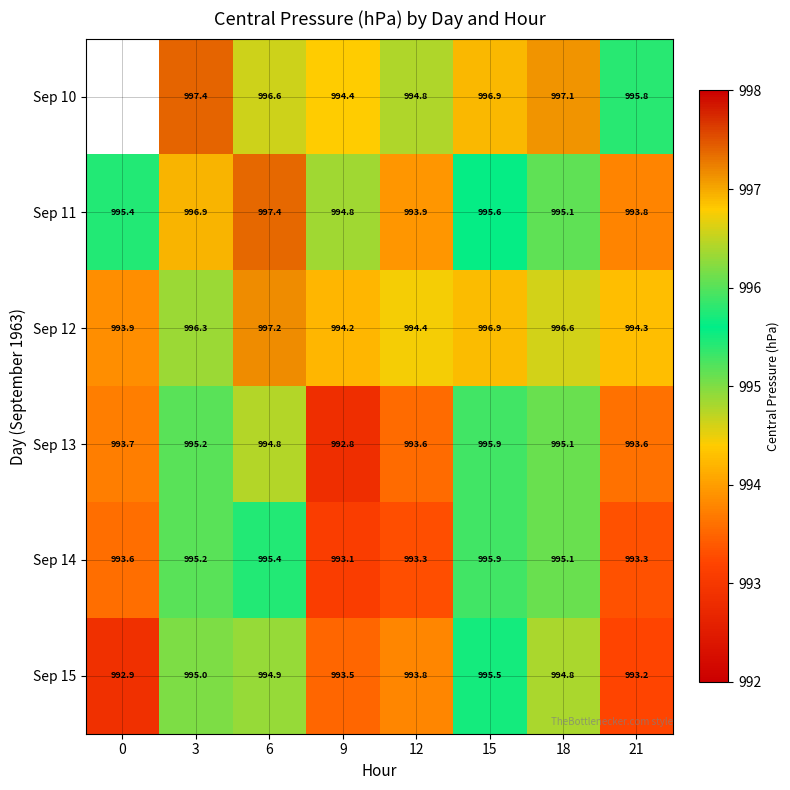

Which category has the lowest value across all series?

9